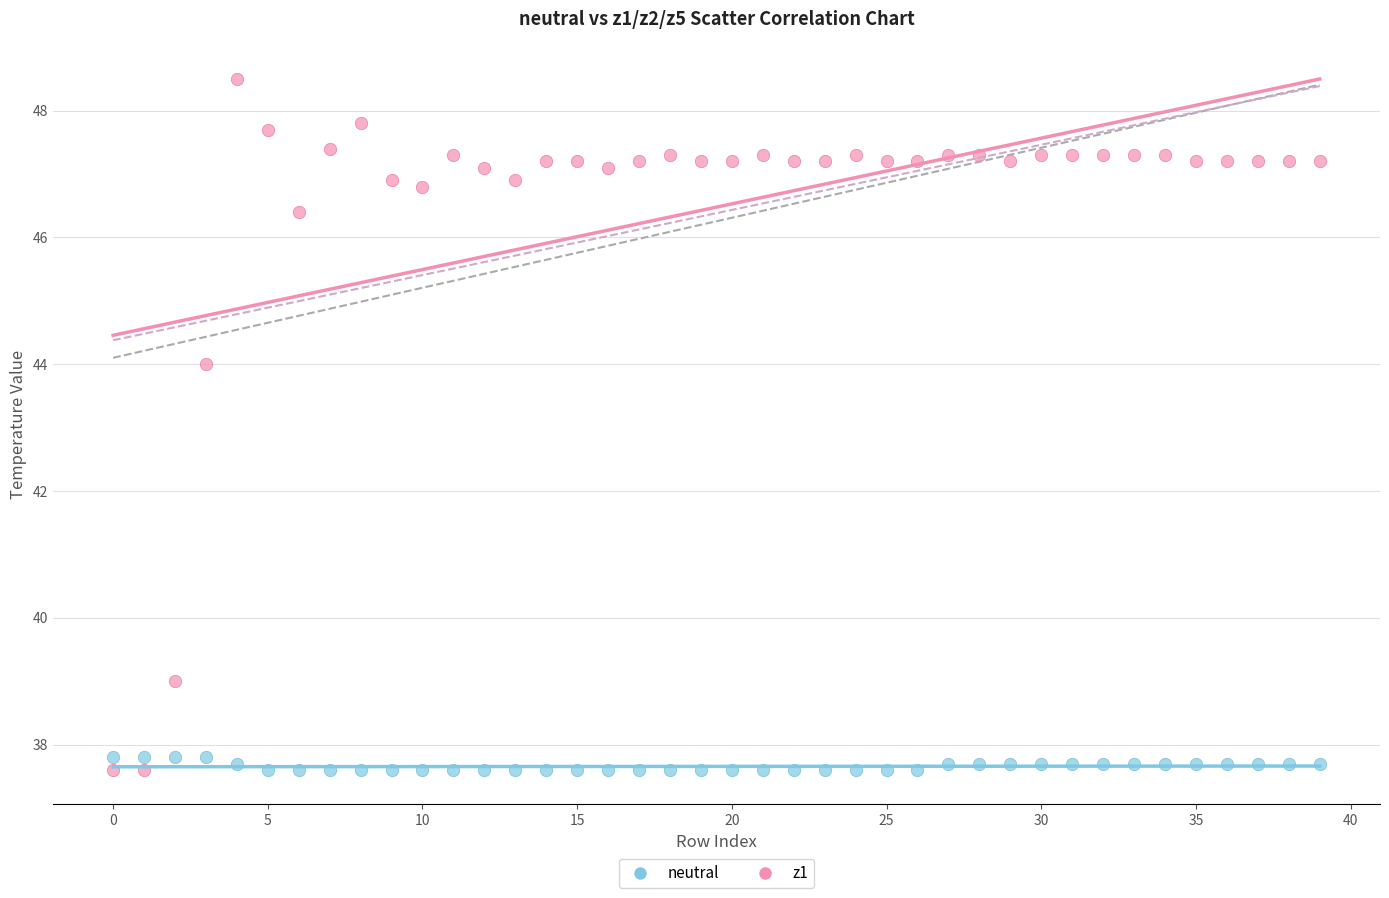

What are all the series names shown in the legend?

neutral, z1